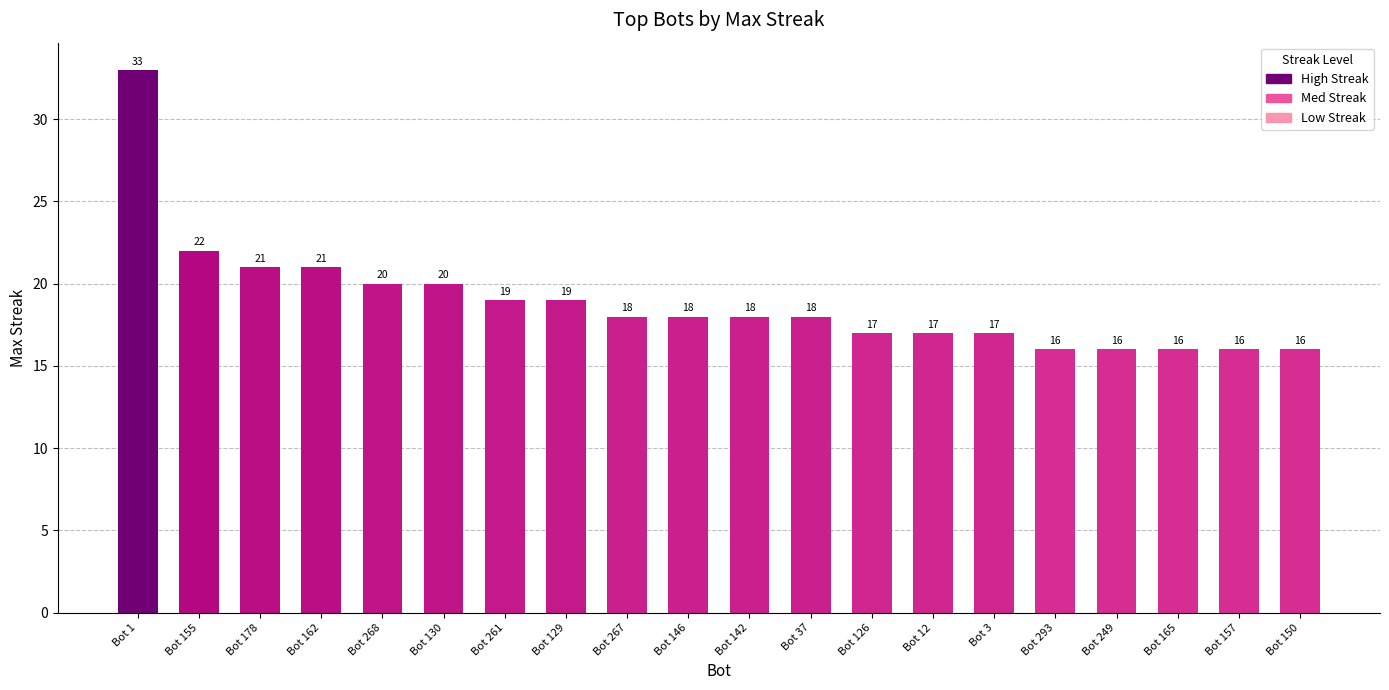

Reading right to left, transcribe all the data shown in this chart.

16	16	16	16	16	17	17	17	18	18	18	18	19	19	20	20	21	21	22	33